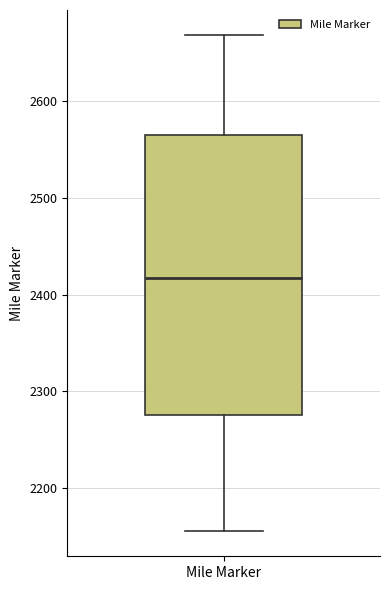

Read this box plot against the y-axis: the position of the median line, the range covered by the box, and the ends of both whiskers. The values are not printed on the chart, so give them approximately, as read against the axis.

median 2420, box 2280 to 2570, whiskers 2160 to 2670